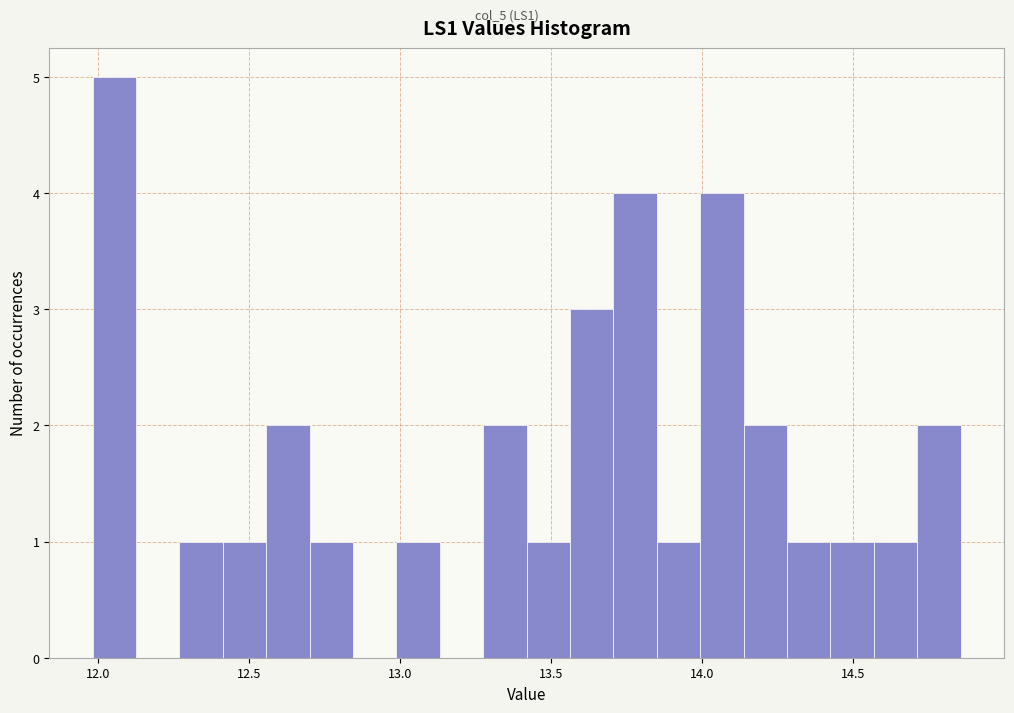

Read against the x-axis, roughly where is the centre of the tallest bar?

12.05